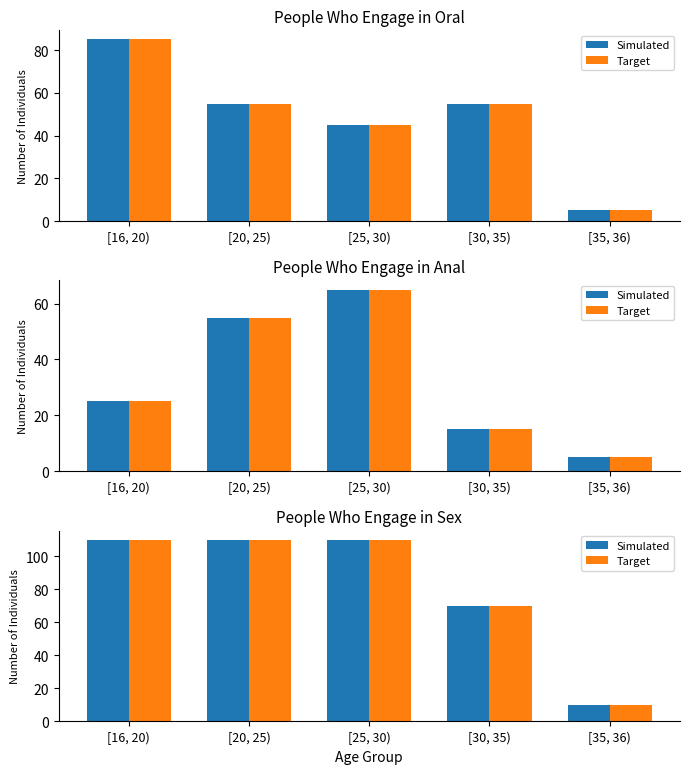

Is the value of Simulated at [16, 20) greater than the value of Target at [16, 20)?

No